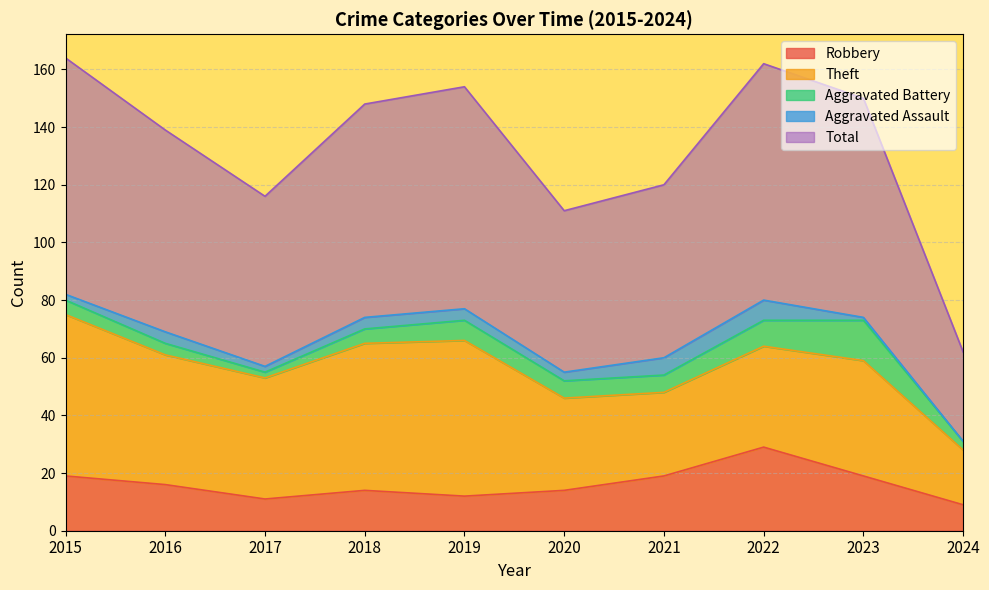

List the labels in order of Robbery value, smallest first.

2024, 2017, 2019, 2018, 2020, 2016, 2015, 2021, 2023, 2022